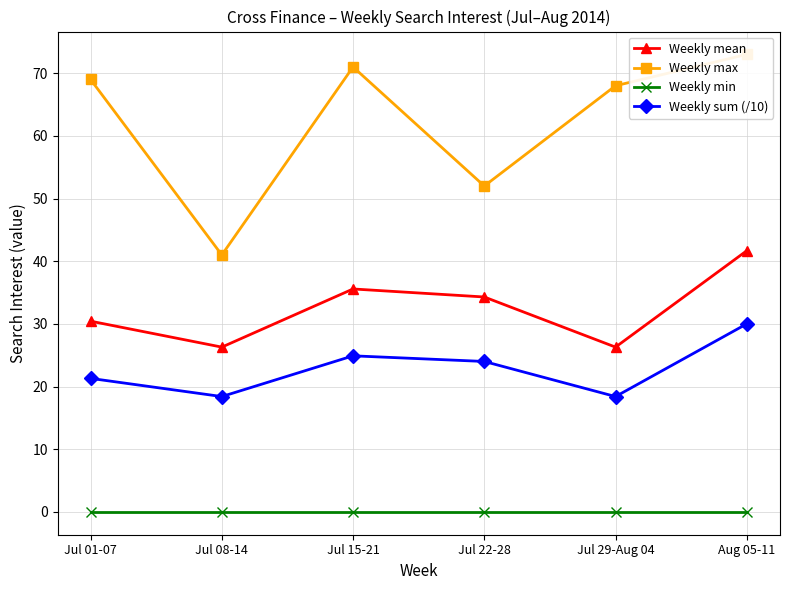

What is the value of the Weekly mean point at the 4th from the left?

34.3